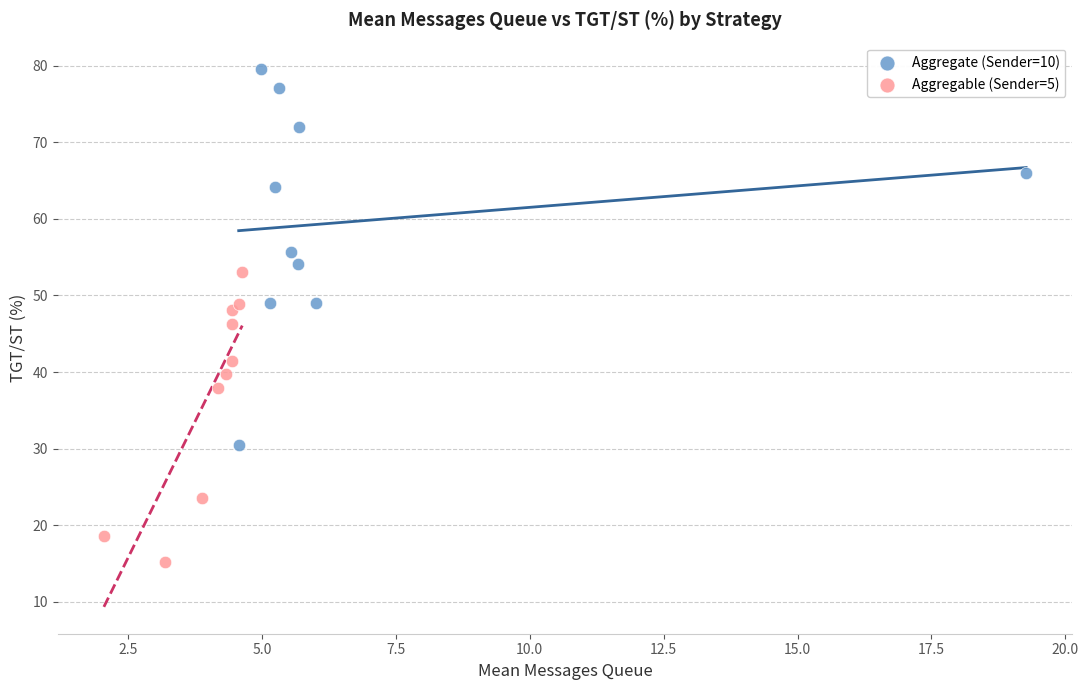

Which series has the largest Y range (max minus min)?

Aggregate (Sender=10)